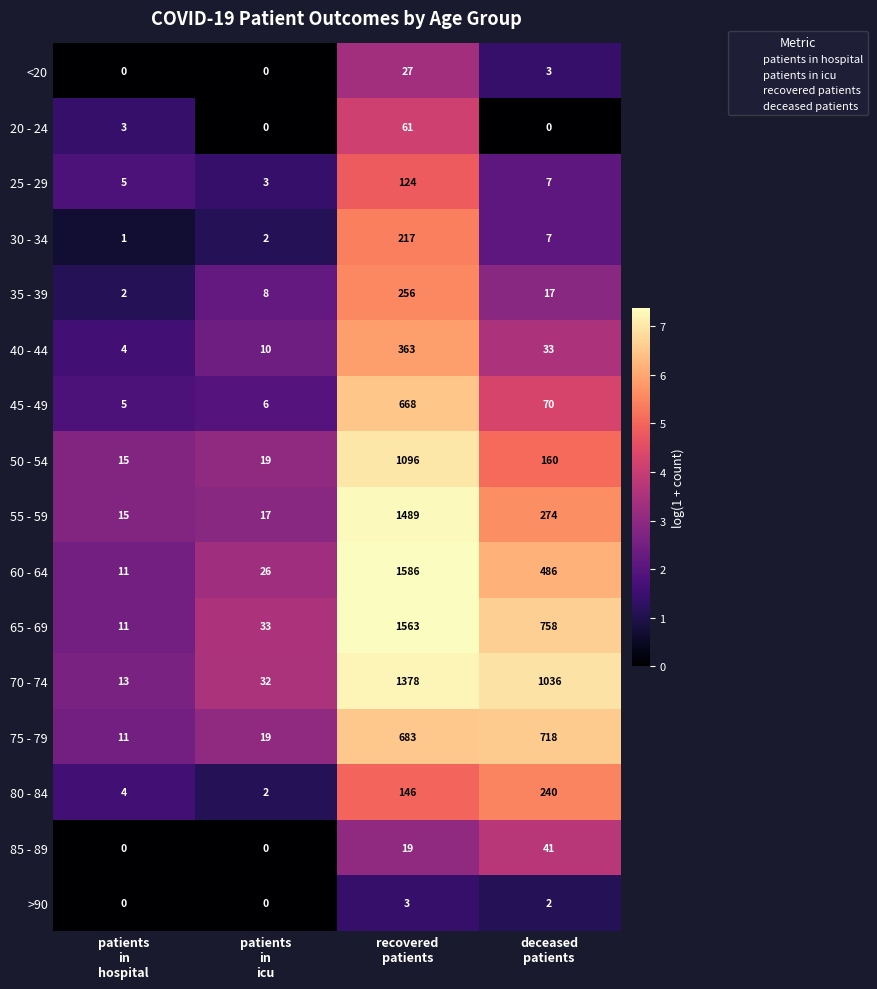

List the series in order of their peak value, lowest first.

>90, <20, 85 - 89, 20 - 24, 25 - 29, 30 - 34, 80 - 84, 35 - 39, 40 - 44, 45 - 49, 75 - 79, 50 - 54, 70 - 74, 55 - 59, 65 - 69, 60 - 64